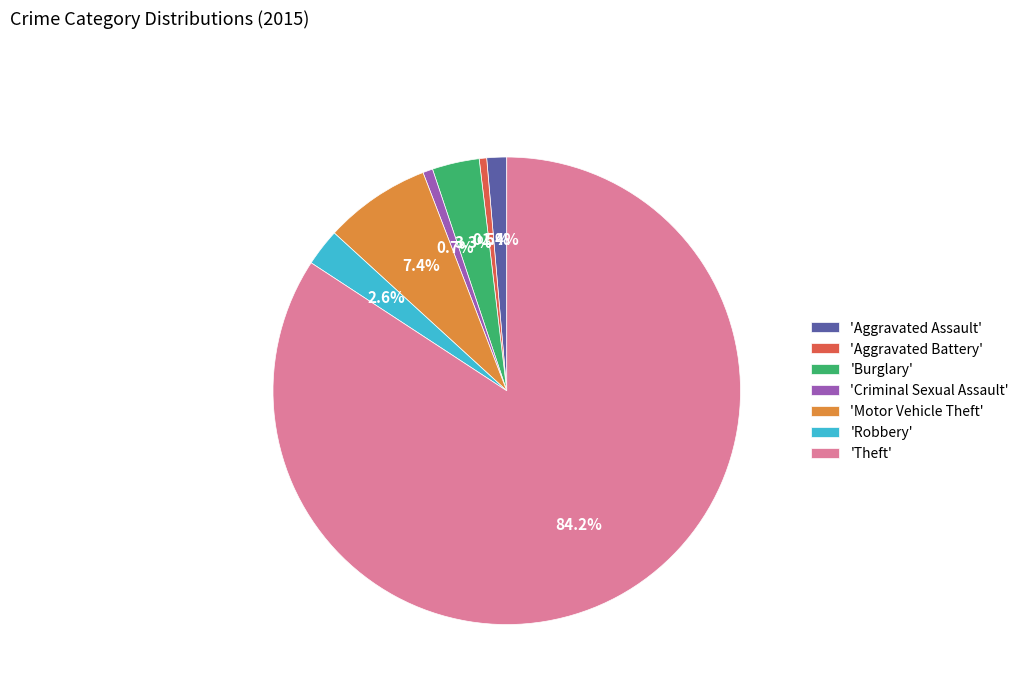

Which slice is the largest?

'Theft'